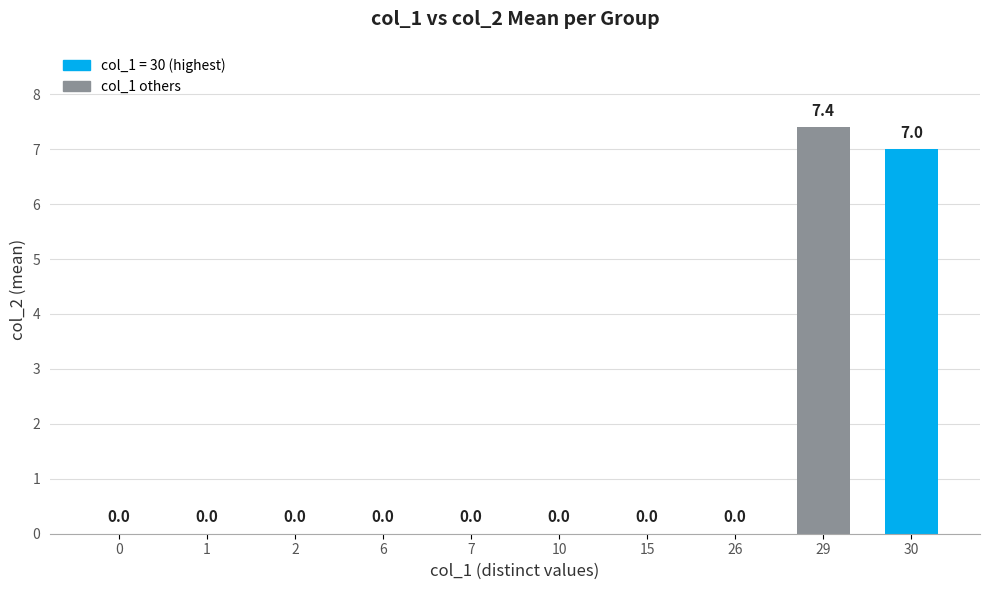

Is it true that the value at 1 is 4.9?

False